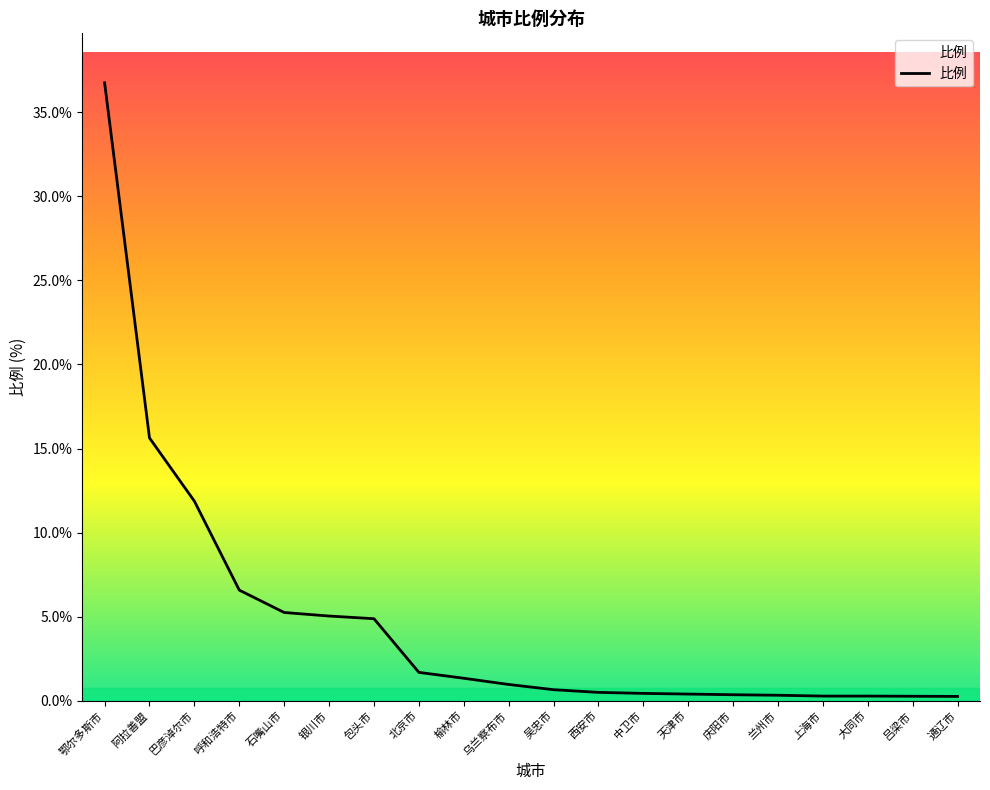

How many series are shown in this chart?

1